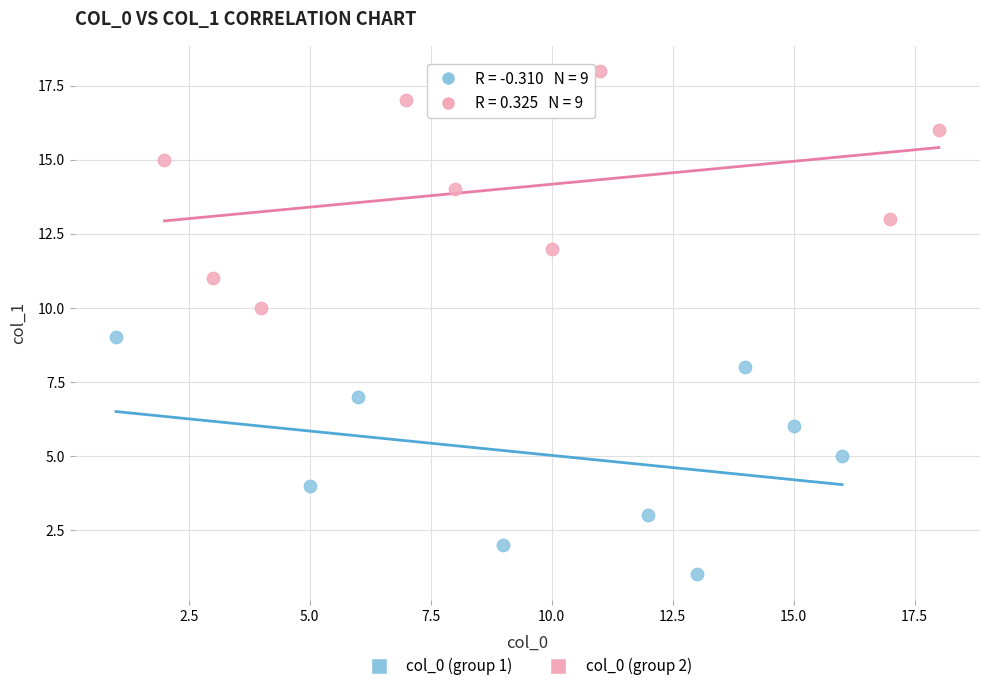

What are all the series names shown in the legend?

col_0 (group 1), col_0 (group 2)